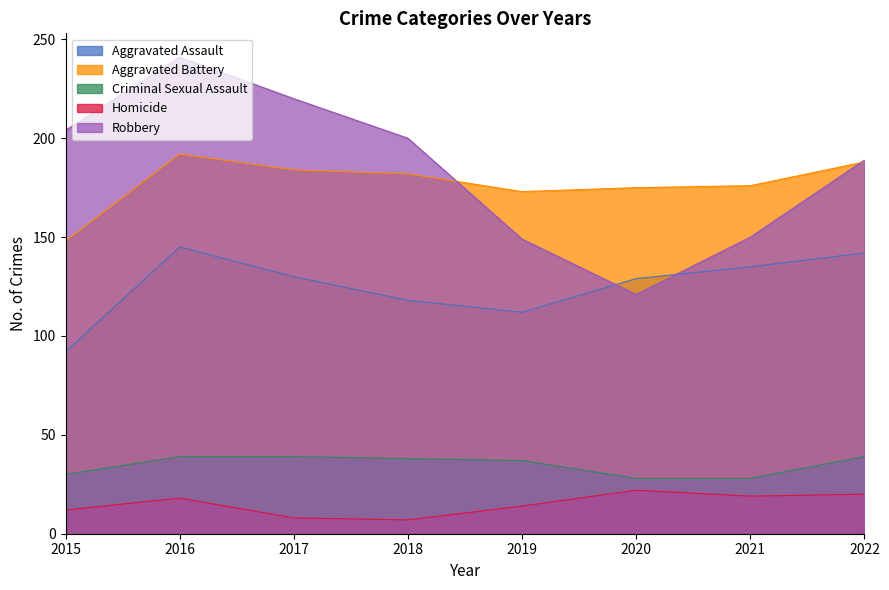

Where is the first local minimum for Robbery?

2020